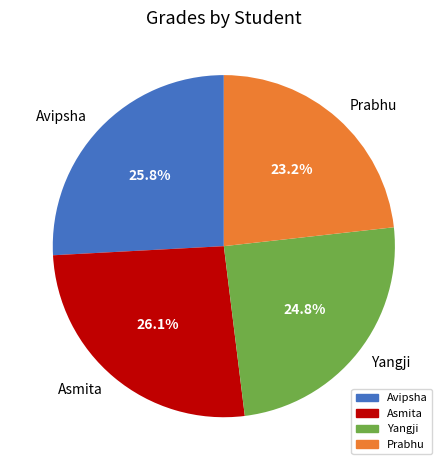

Which category has the smallest portion of the pie?

Prabhu